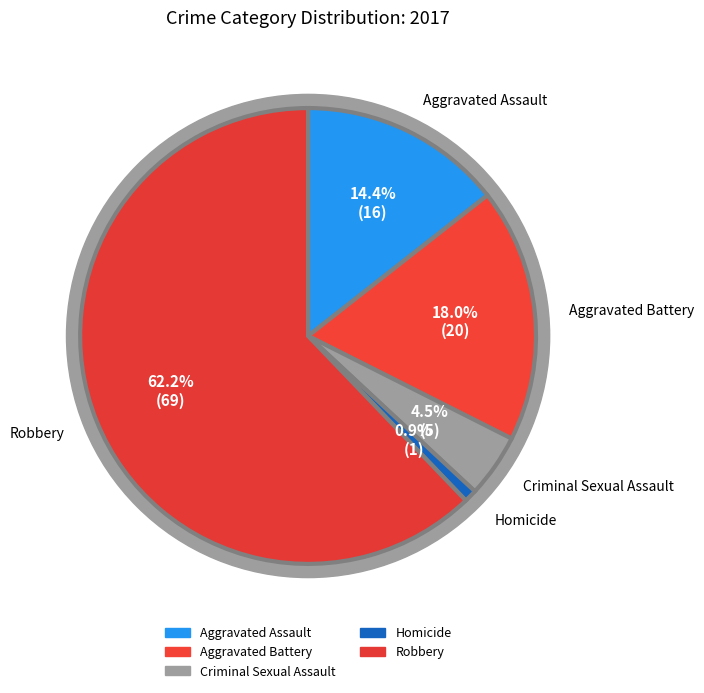

What is the change in value from Homicide to Robbery?

+68